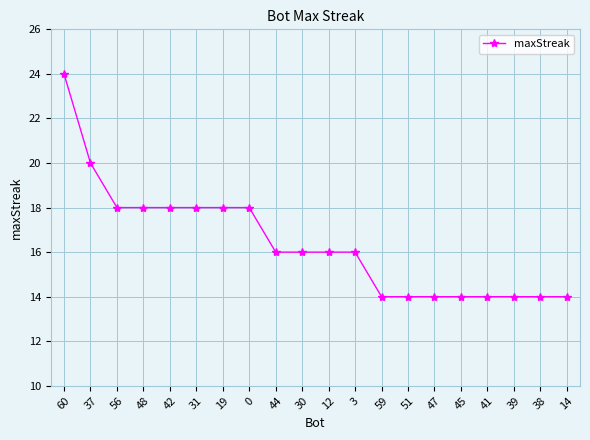

What is the difference between the maximum and minimum values?

10